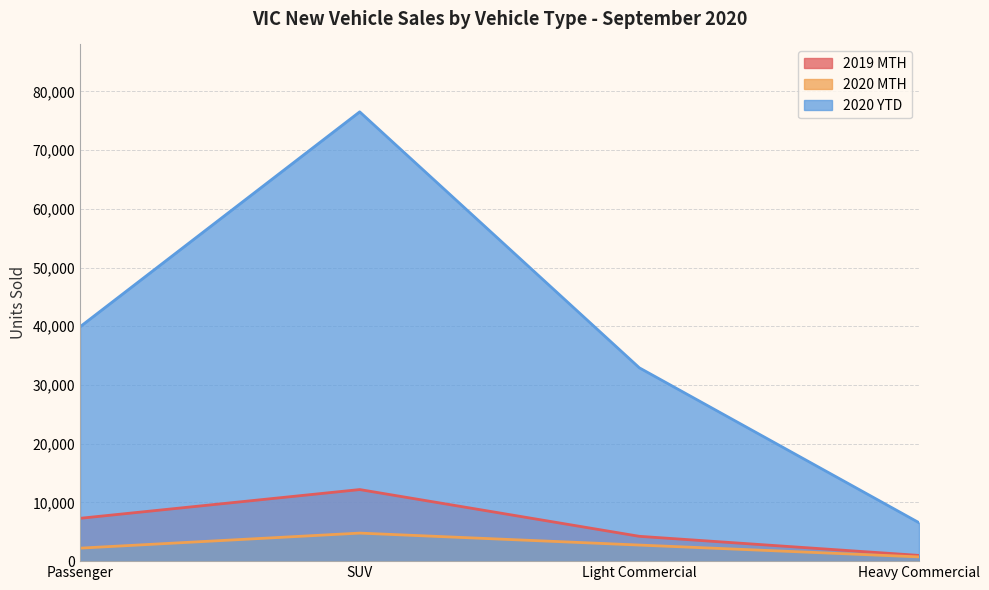

Which series has the largest total across all categories?

2020 YTD